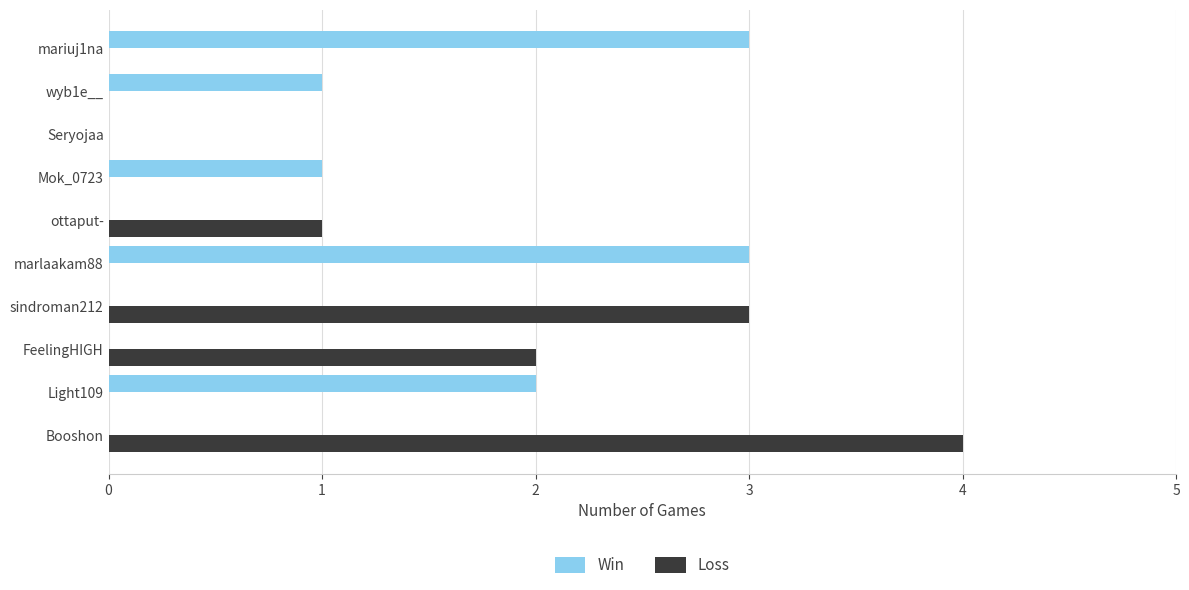

How many distinct data groups are displayed?

2